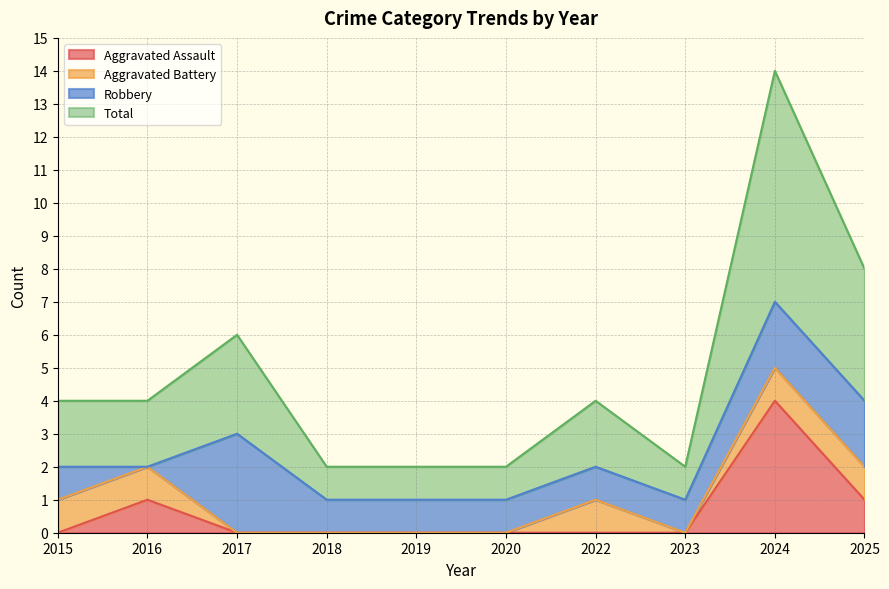

Is it true that Aggravated Assault equals 0 at 2017?

True